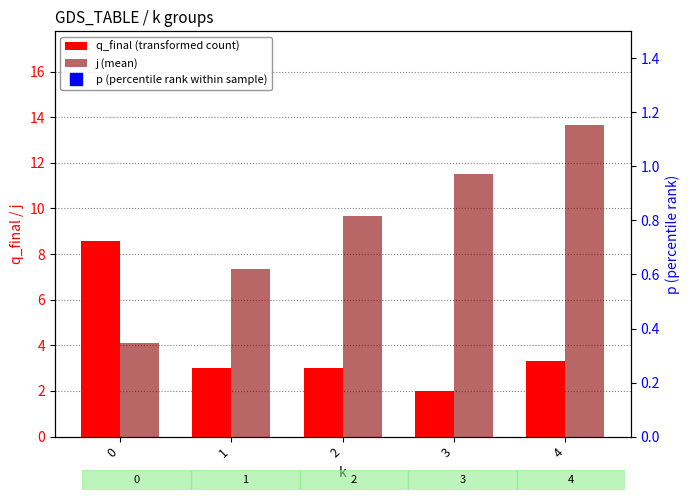

Reading left to right, extract all data points from this chart.

q_final (transformed count): 8.6	3.0	3.0	2.0	3.3
j (mean): 4.1	7.3	9.7	11.5	13.7
p (percentile rank within sample): 44.4	66.7	66.7	50.0	33.3